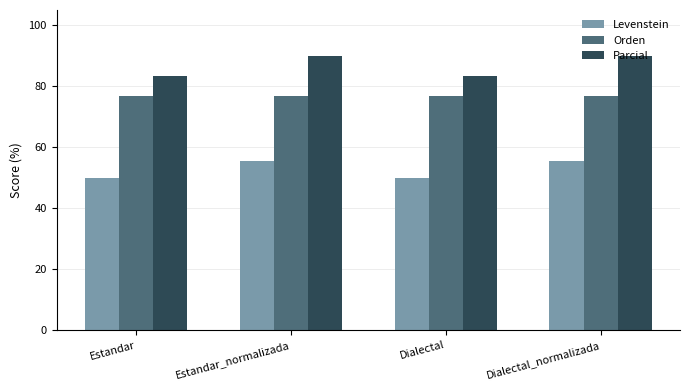

Between Estandar and Estandar_normalizada, which series saw the biggest shift?

Parcial